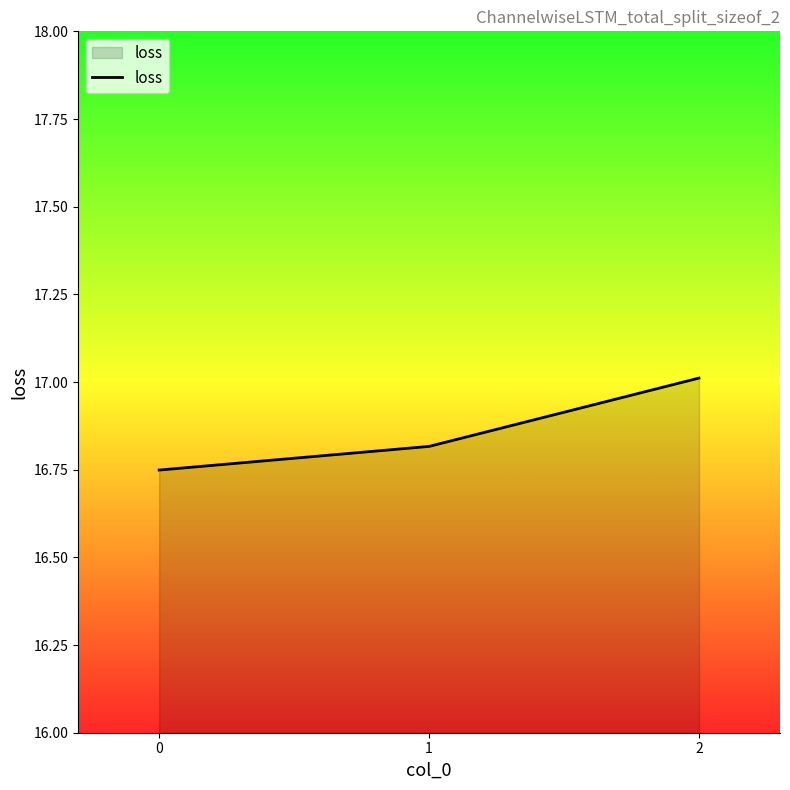

The value at 0 is 22.7. True or false?

False